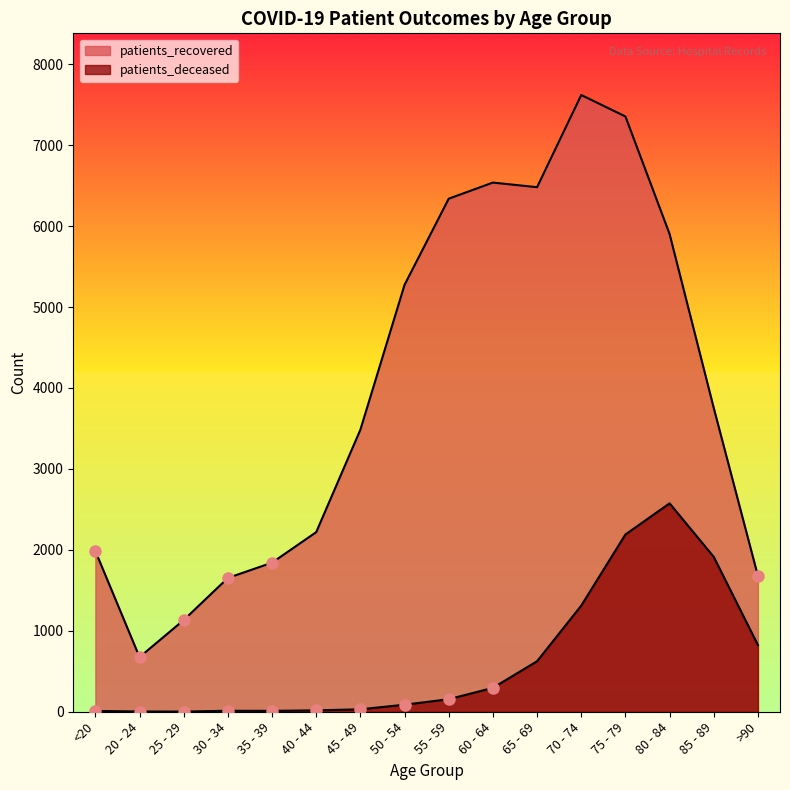

At which category is the sum across all series the highest?

75 - 79